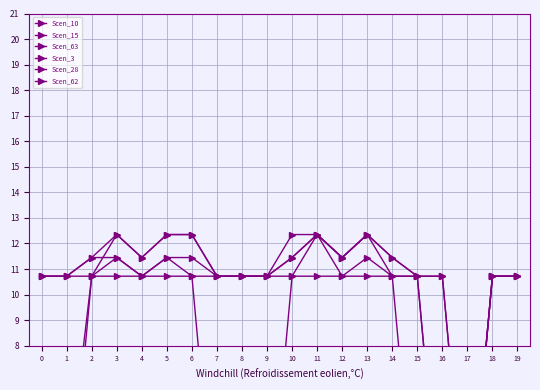

True or false: Scen_28 and Scen_15 intersect in this chart.

False